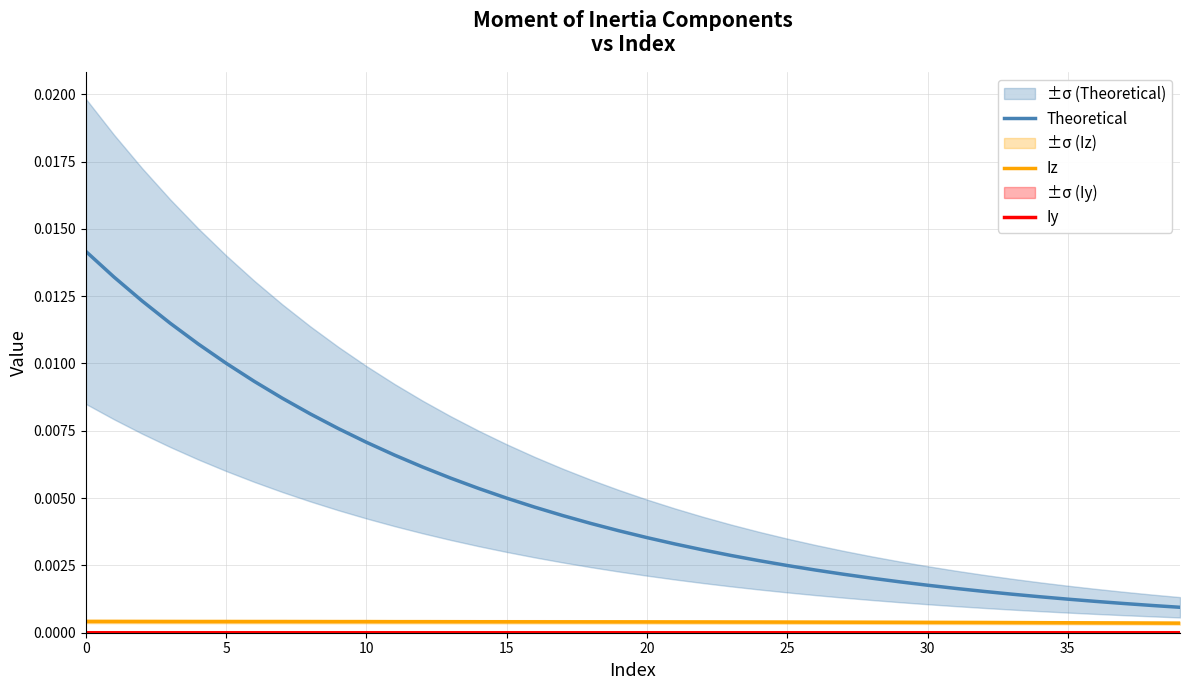

The value of Iy at 34 is 0.0. True or false?

False